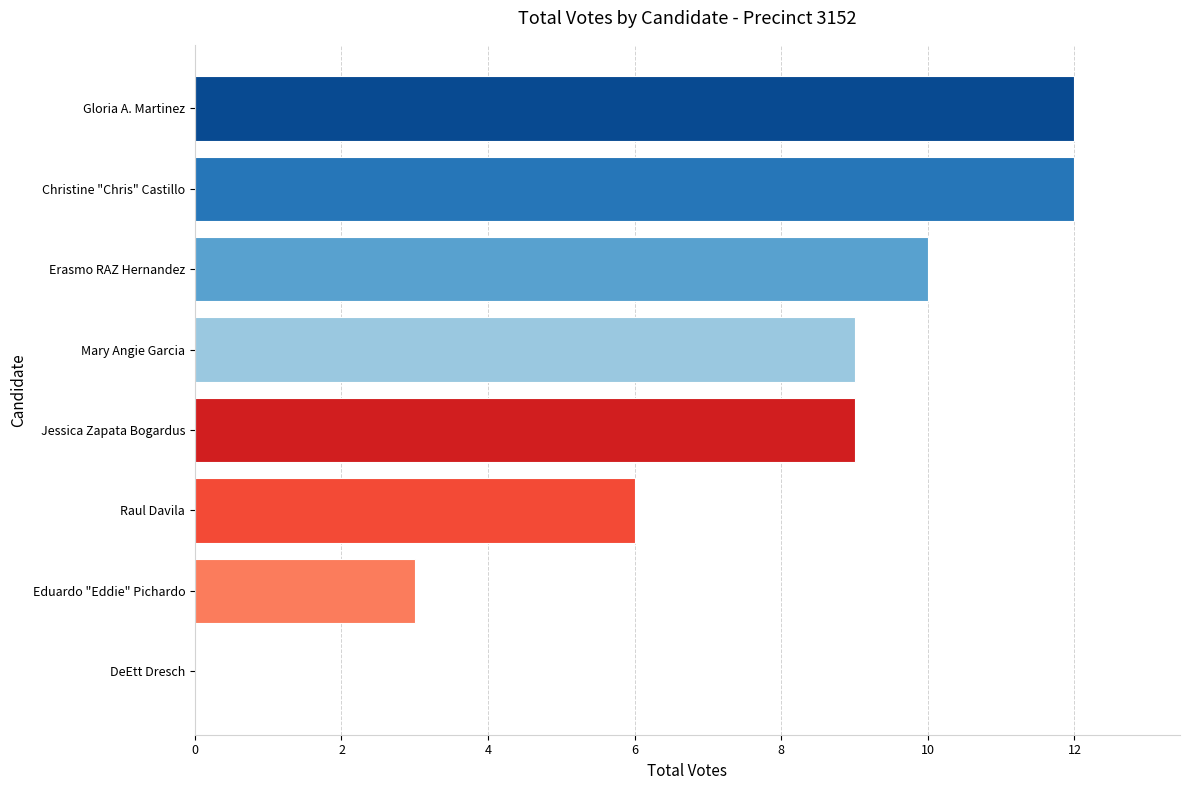

What is the greatest value displayed?

12